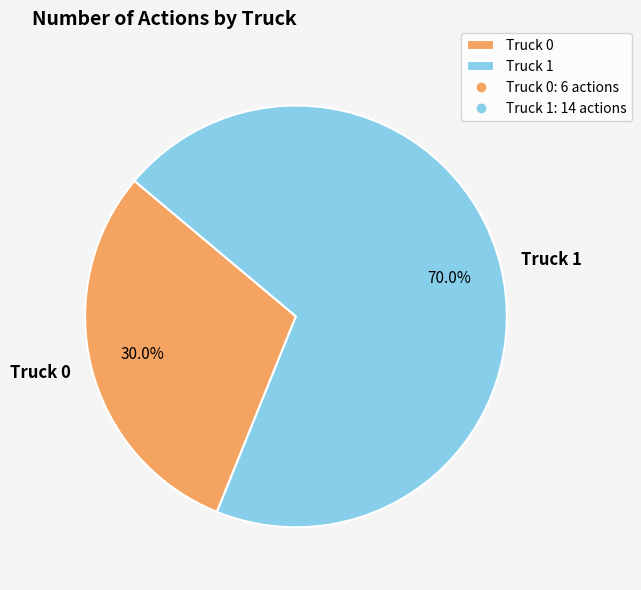

Combined, what portion of the pie is Truck 0 and Truck 1?

100.0%